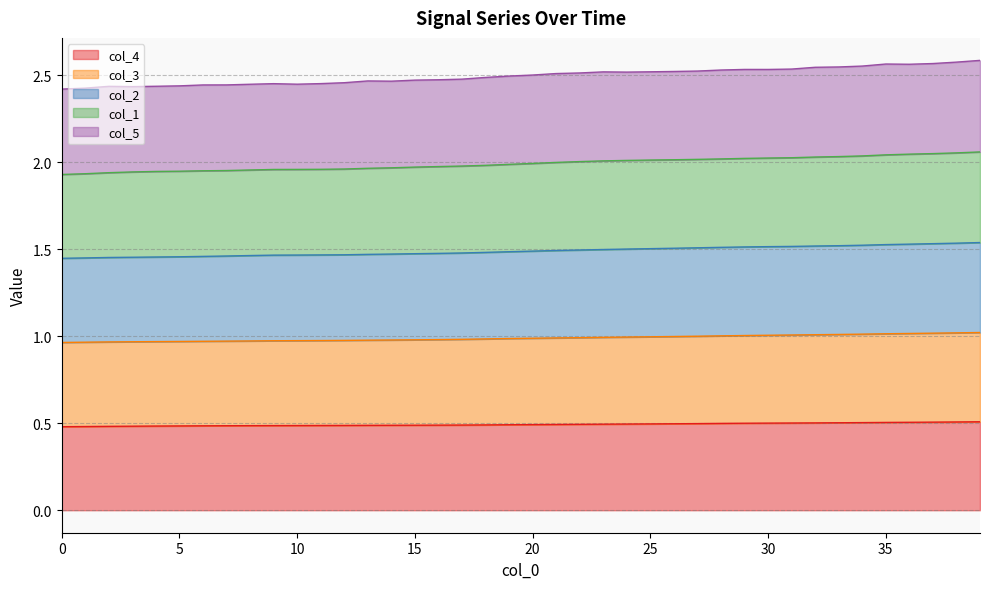

What is the maximum value for col_4?

0.5